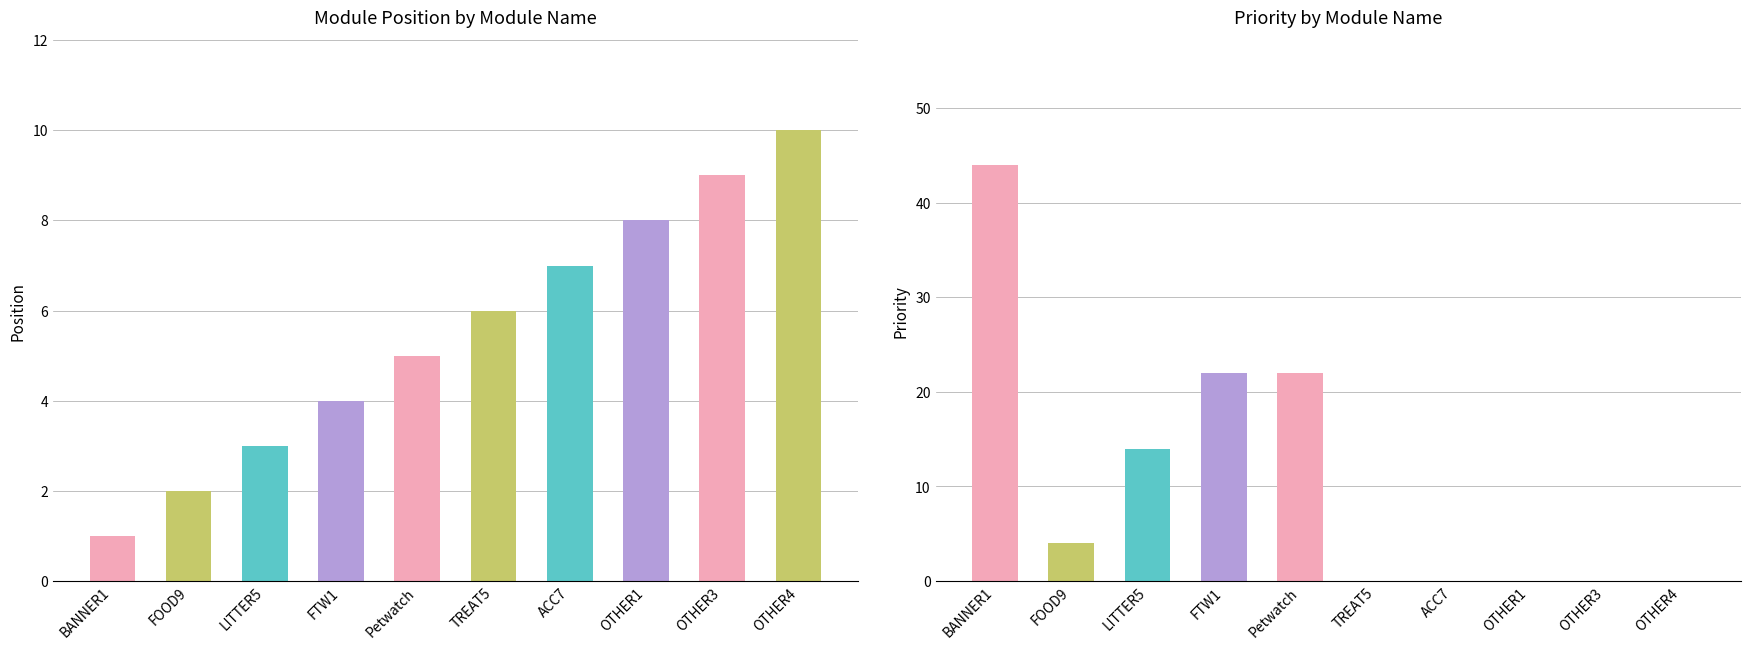

Reading right to left, extract all data points from this chart.

OTHER4=10	OTHER3=9	OTHER1=8	ACC7=7	TREAT5=6	Petwatch=5	FTW1=4	LITTER5=3	FOOD9=2	BANNER1=1